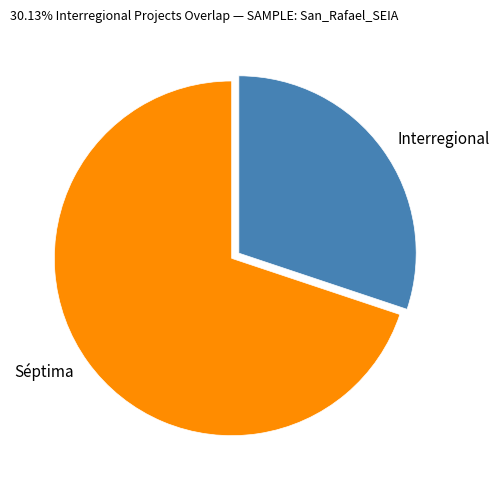

What is the smallest slice in the pie chart?

Interregional